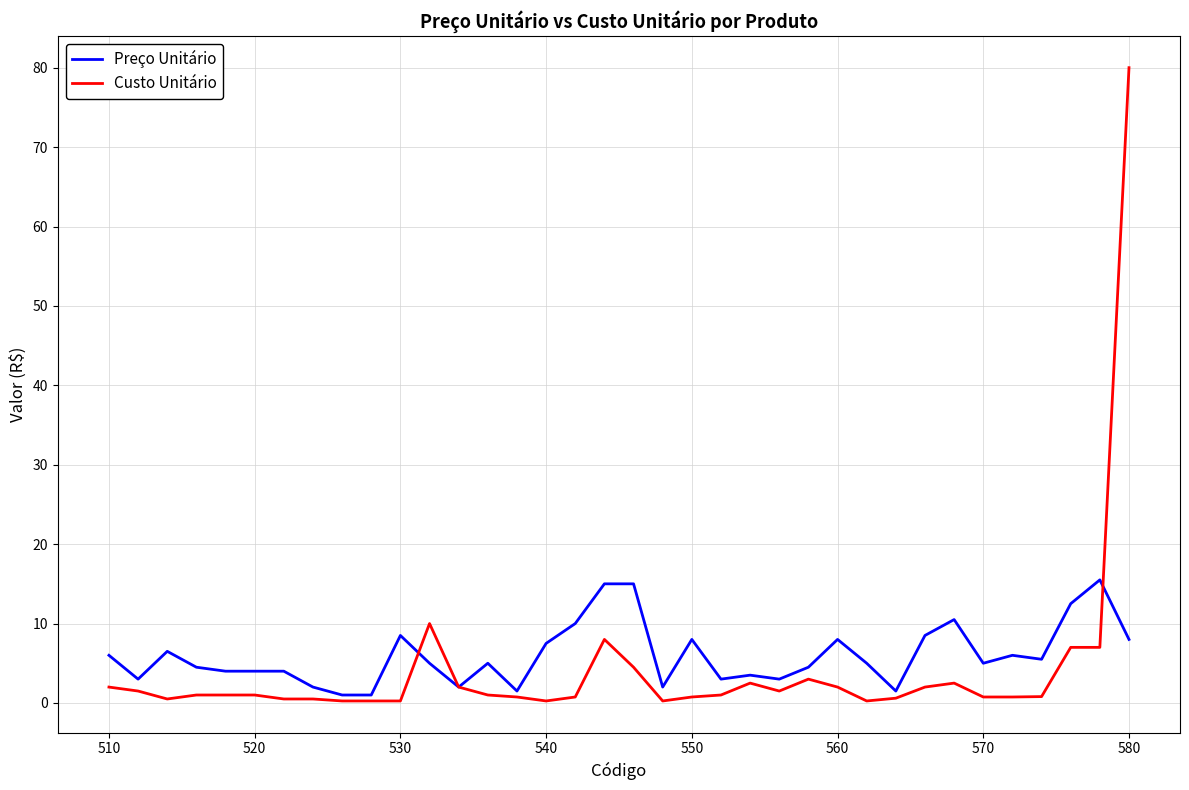

What is the greatest value displayed?

80.0